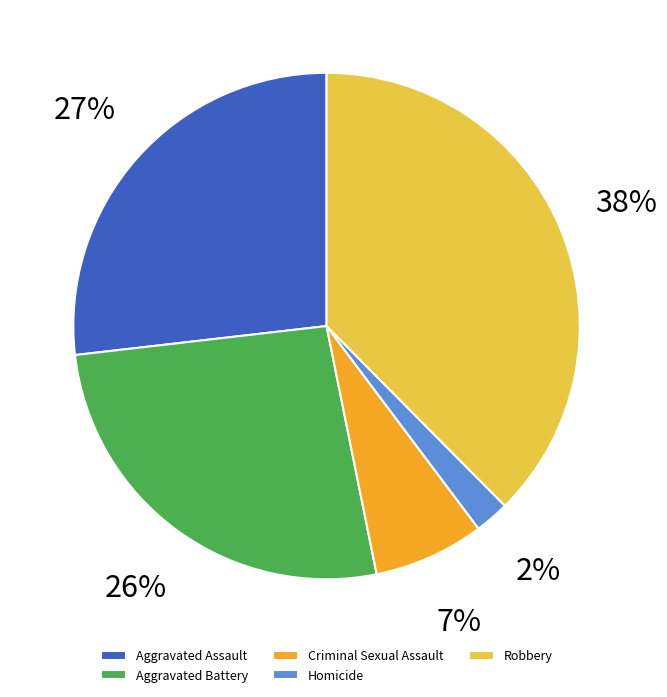

Which slice is the smallest?

Homicide